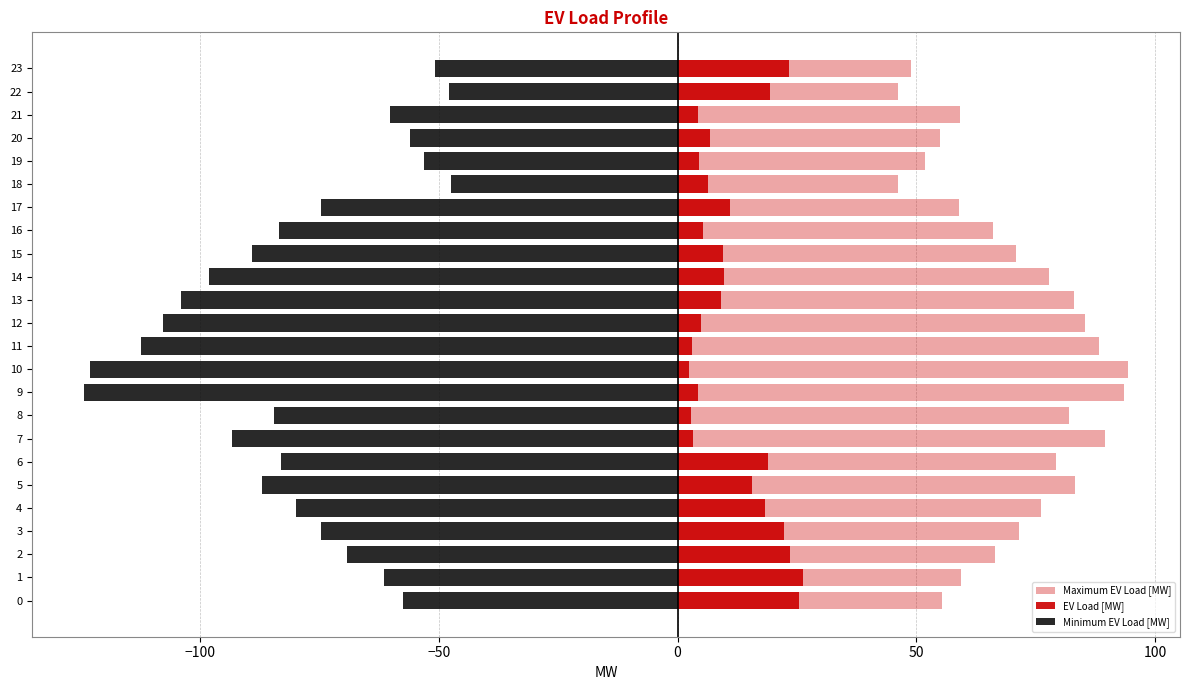

What is the label of the 10th bar from the left?

9